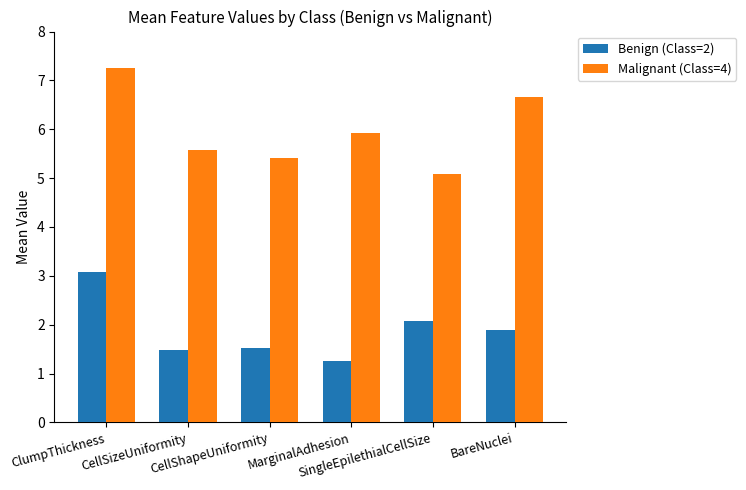

The Malignant (Class=4) series shows 5.1 at SingleEpilethialCellSize. True or false?

True